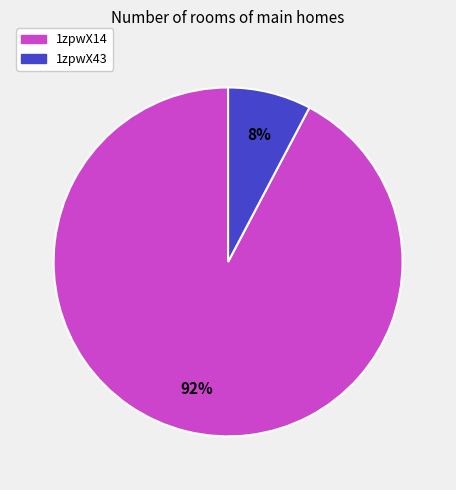

To the nearest percent, what is the average slice percentage?

50%